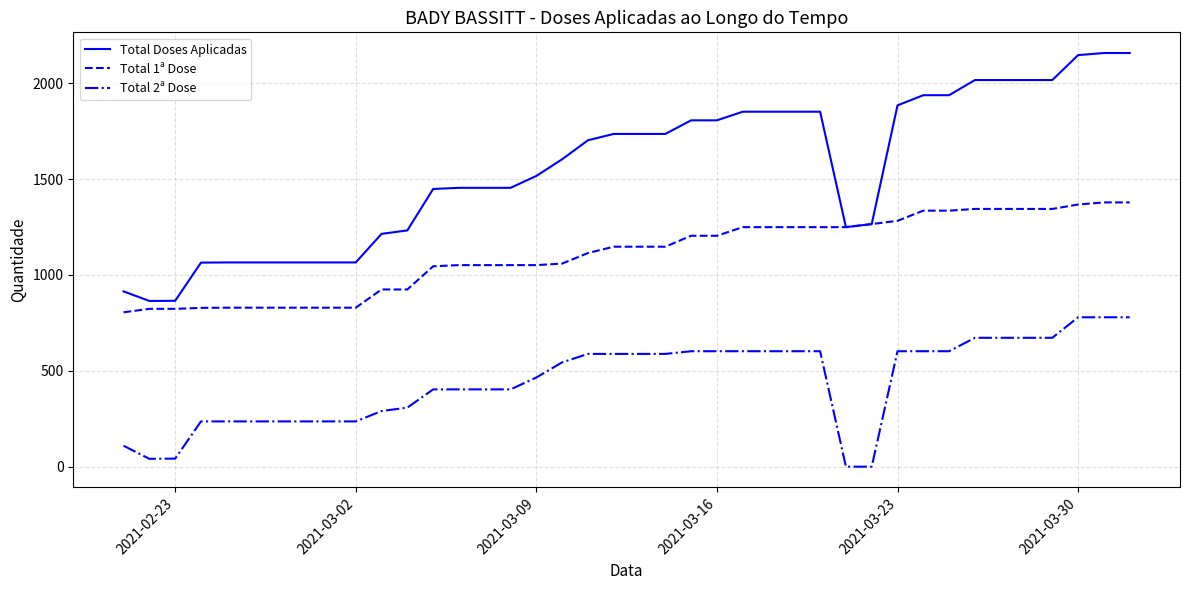

Which series has the largest total across all categories?

Total Doses Aplicadas